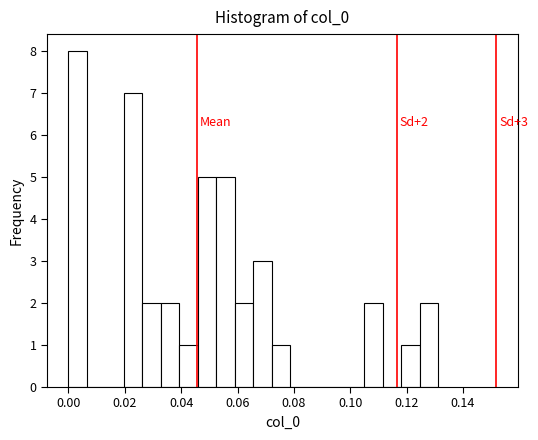

Read against the x-axis, roughly where is the centre of the tallest bar?

0.004